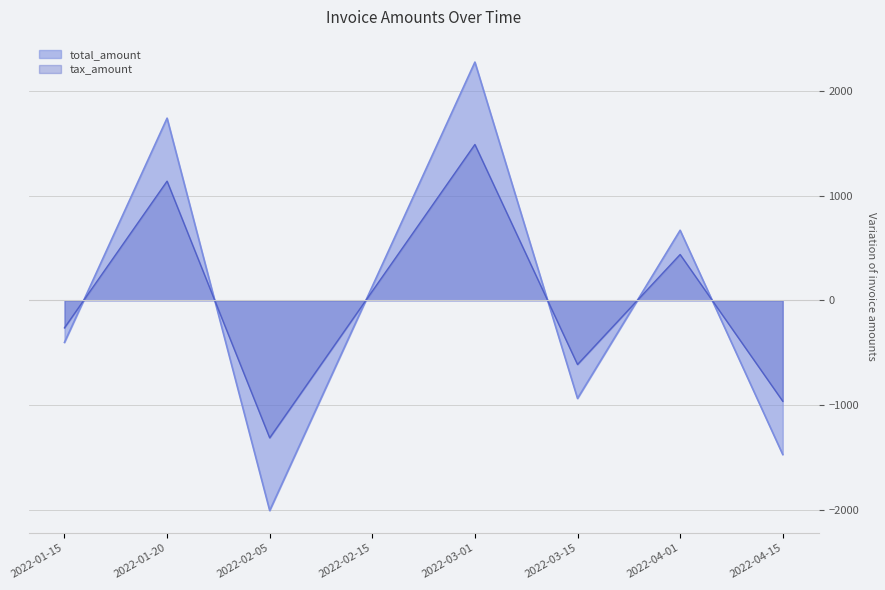

Where is total_amount nearest to the value 133?

2022-02-15